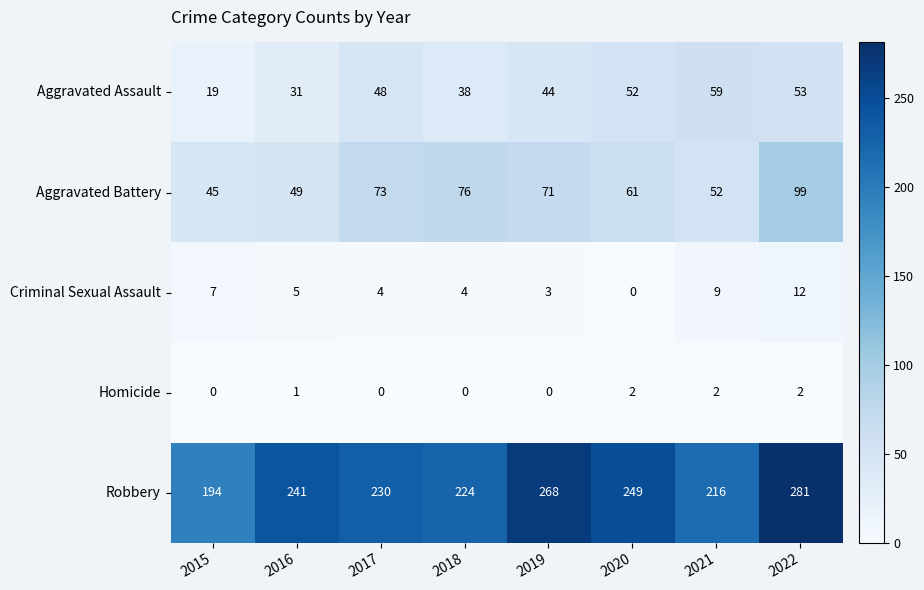

What is the difference between the Aggravated Battery values at 2022 and 2021?

47